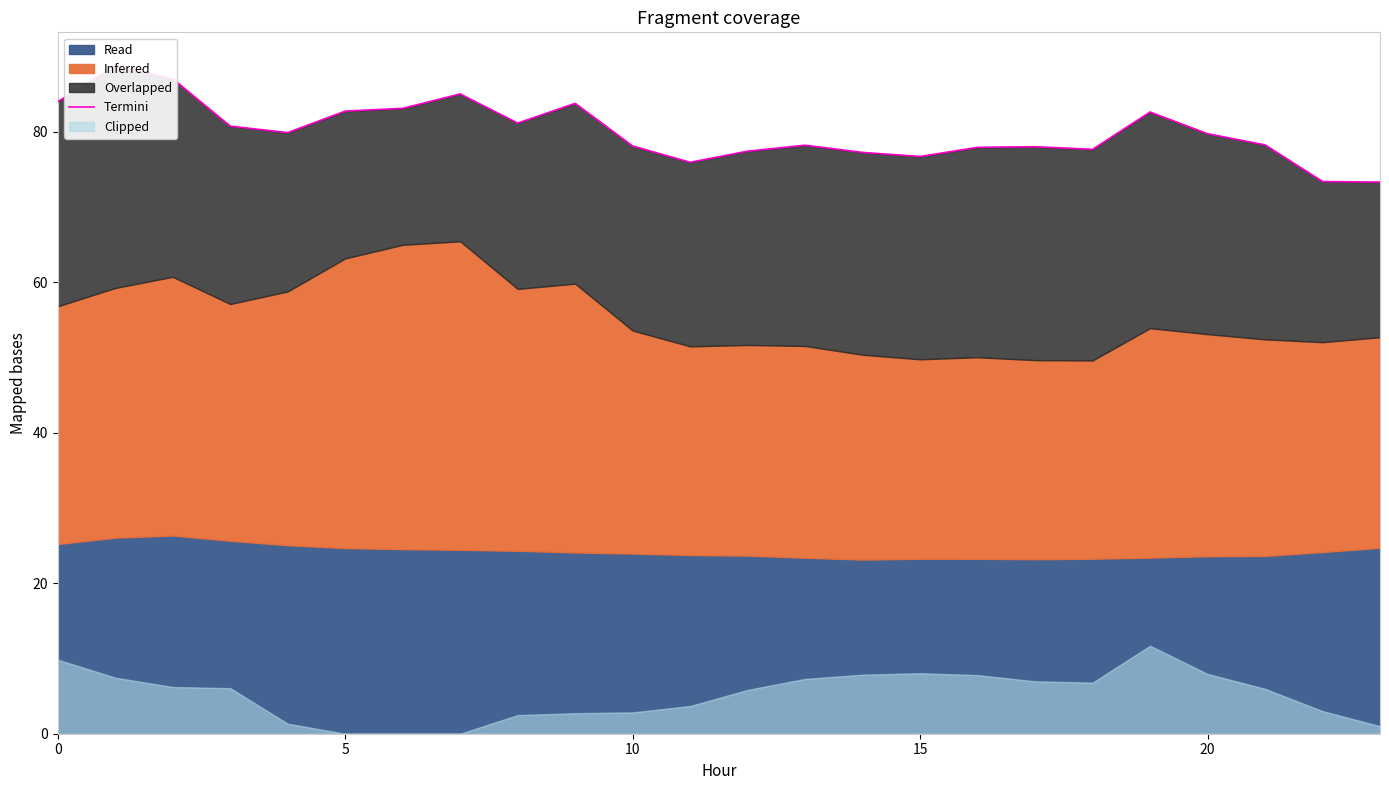

Count the number of values greater than 79.

12